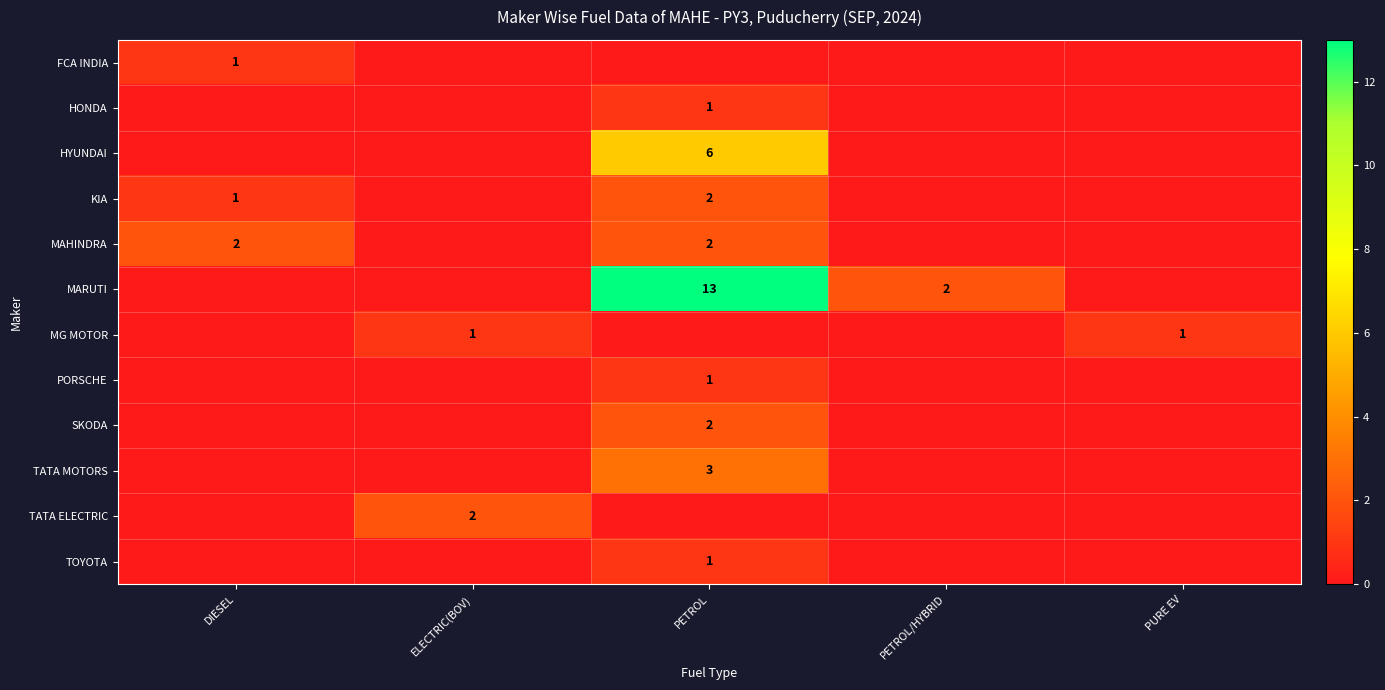

At how many categories does at least one series exceed 9?

1